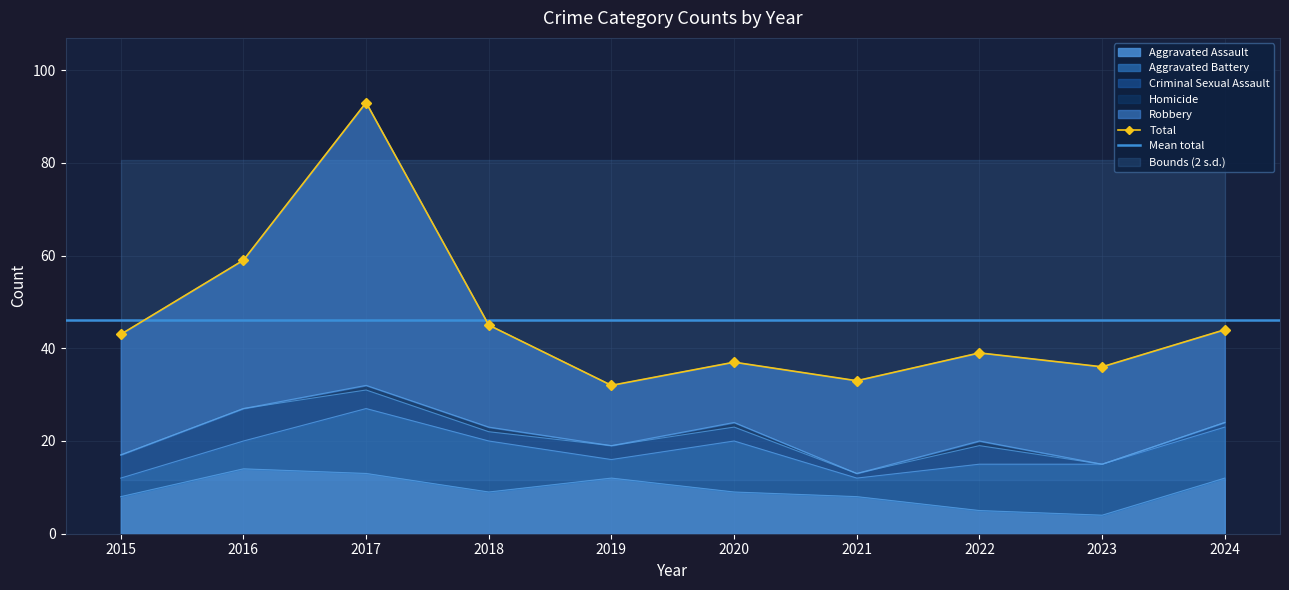

At 2024, list the series in order from largest to smallest.

Robbery, Aggravated Assault, Aggravated Battery, Criminal Sexual Assault, Homicide